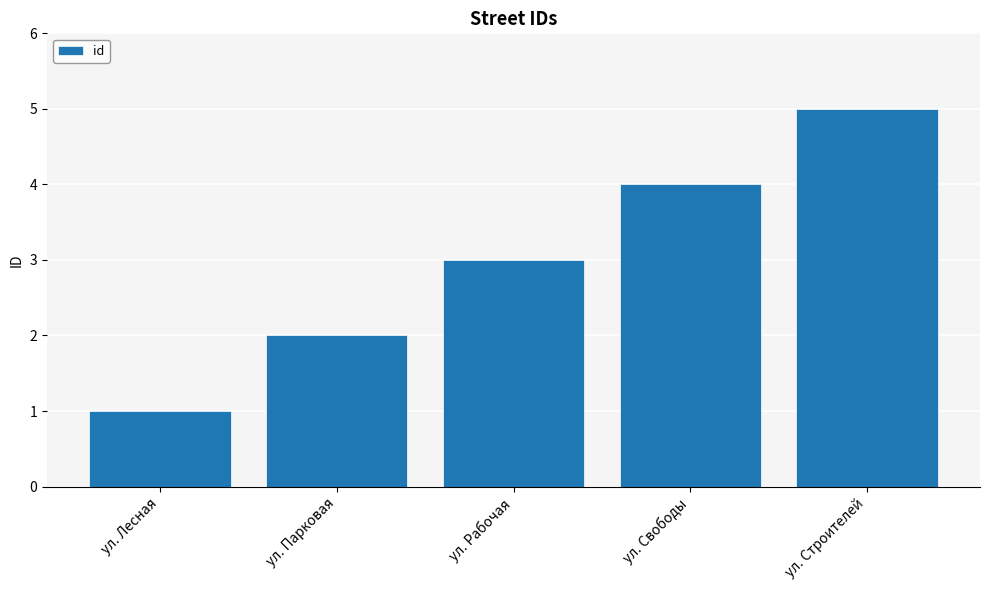

True or false: the data shows 7 at ул. Строителей.

False